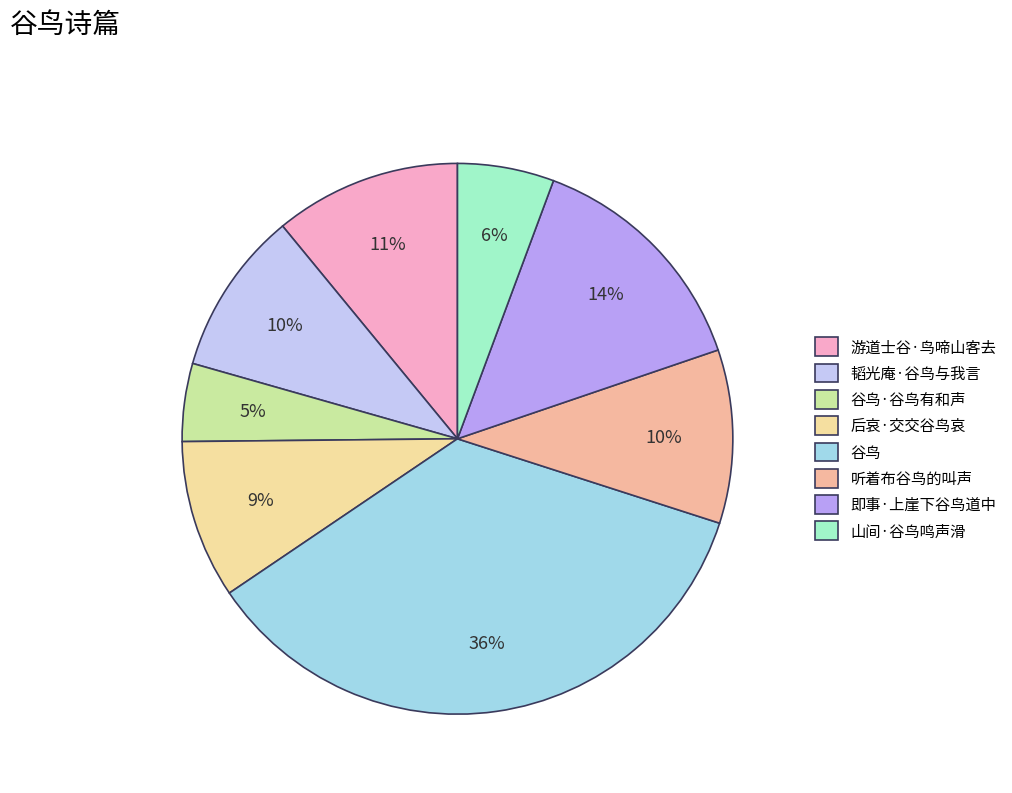

How many segments does this pie chart have?

8